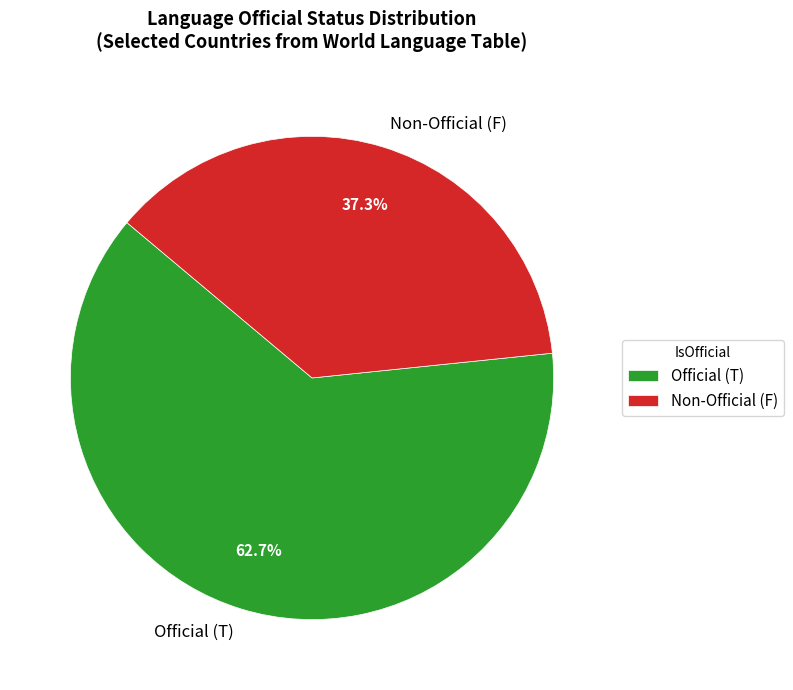

Between Non-Official (F) and Official (T), which is larger?

Official (T)